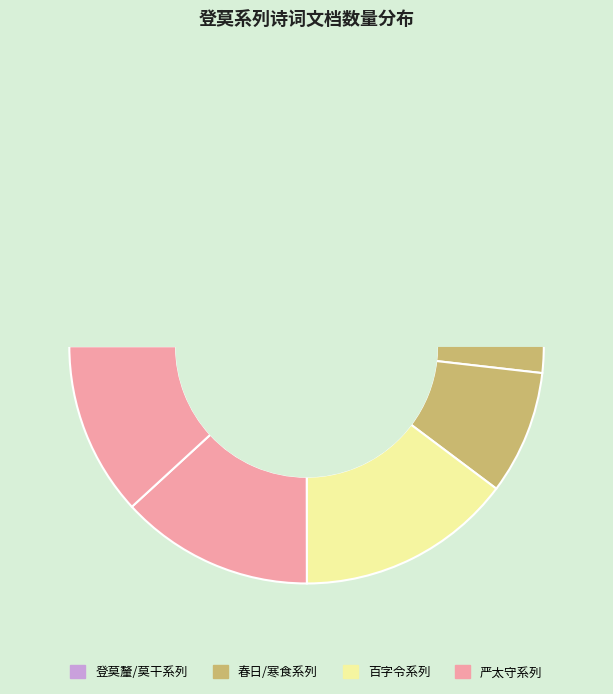

What percentage is the 登莫釐峰 slice, to the nearest percent?

13%